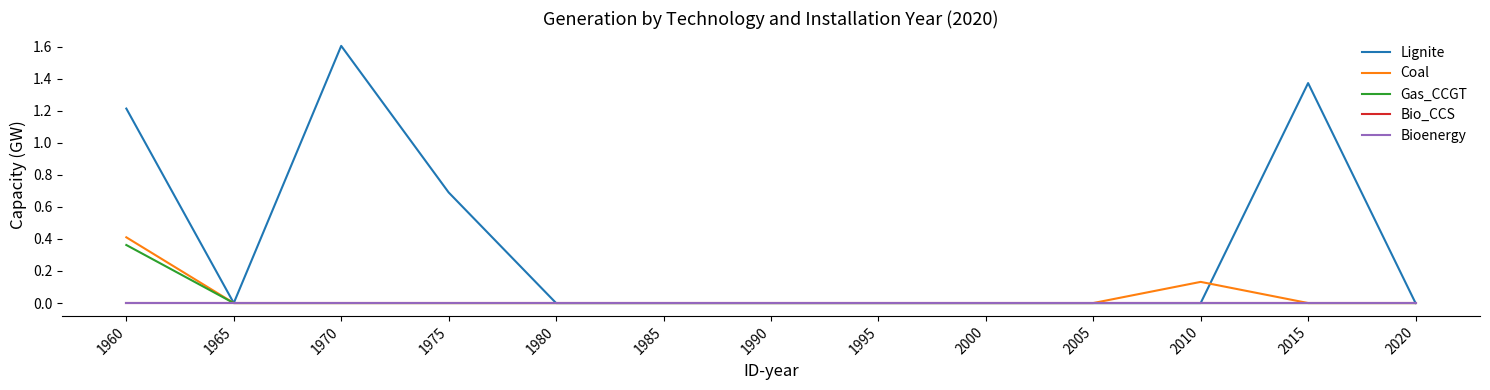

Does the chart have visible grid lines?

No